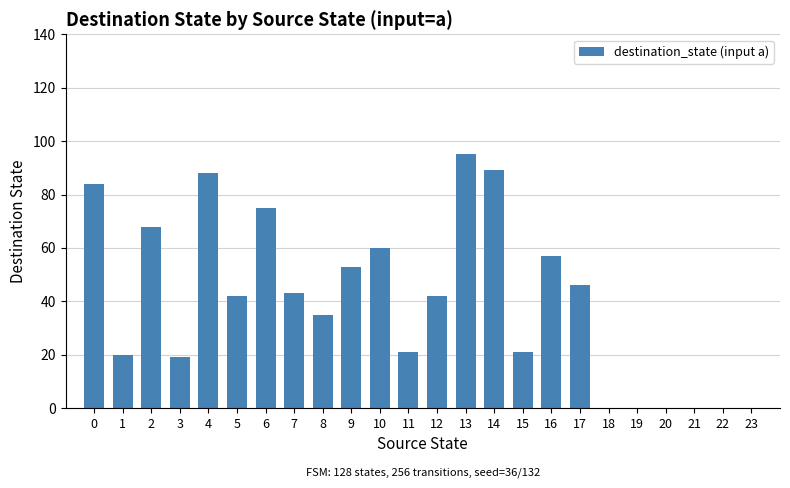

What is the change in value from 3 to 8?

+16